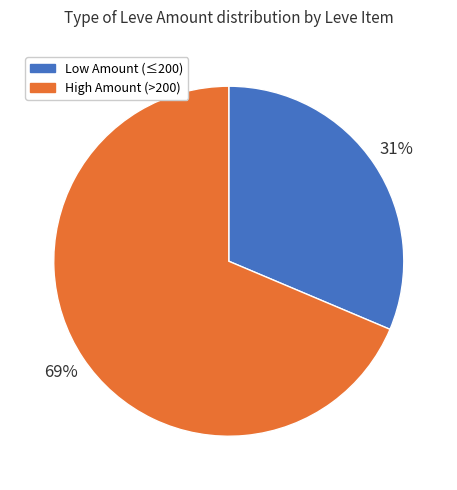

Is there any slice that represents more than half of the pie?

Yes